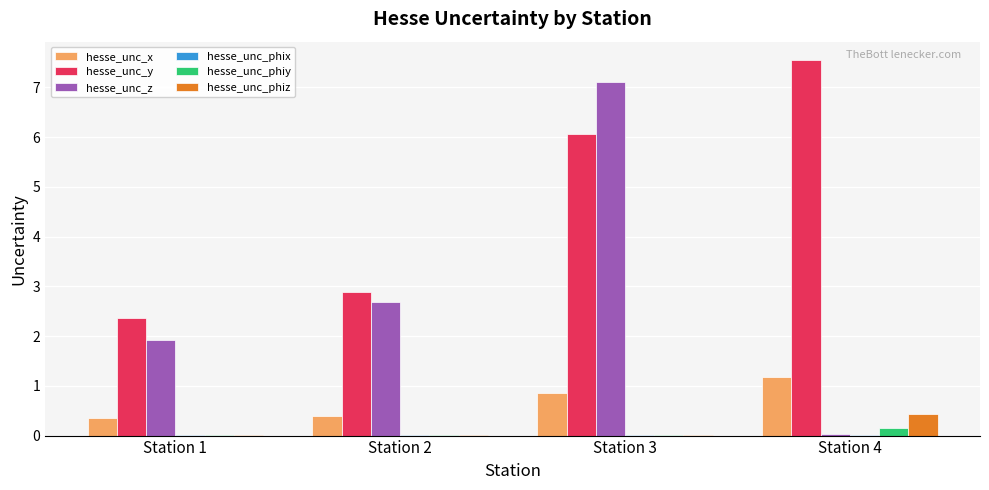

Where is hesse_unc_y nearest to the value 4?

Station 2